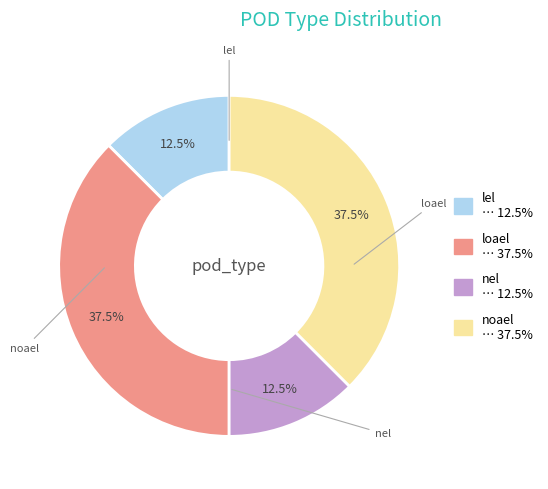

Does any single category account for the majority?

No